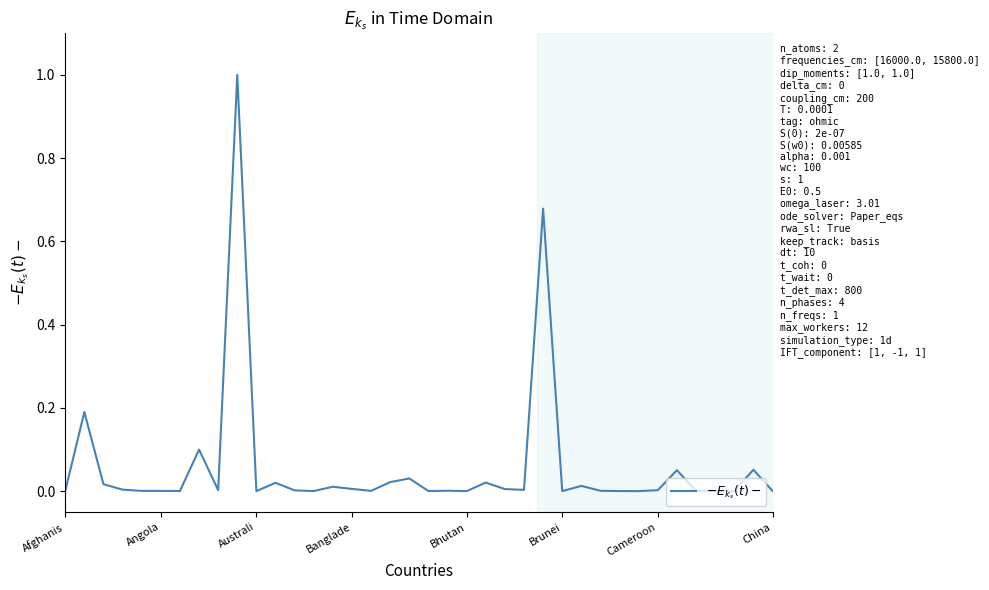

What is the maximum value shown in the chart?

1.0